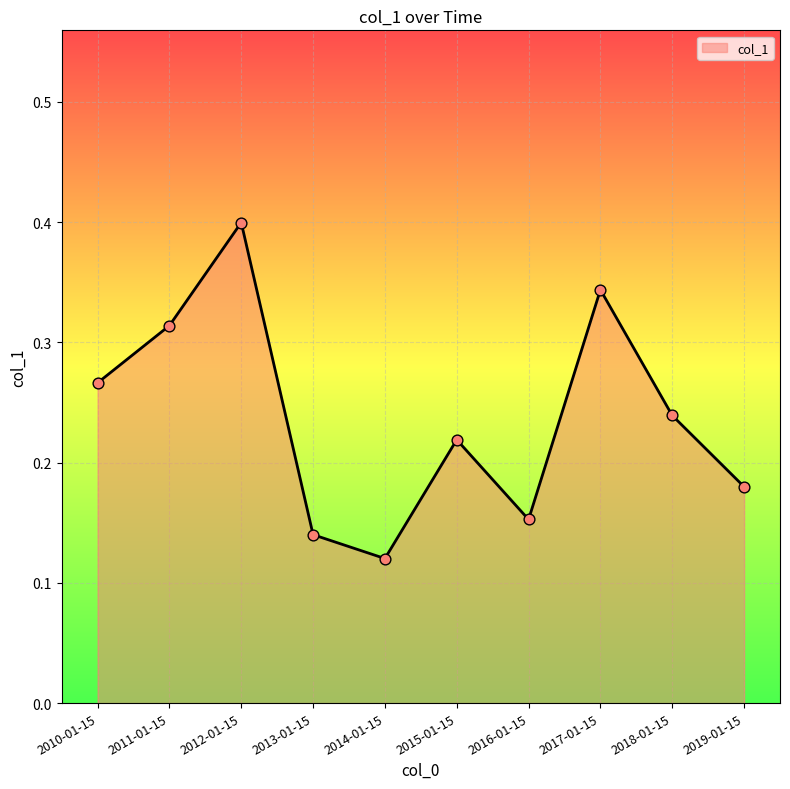

What is the change in value from 2016-01-15 to 2018-01-15?

+0.1